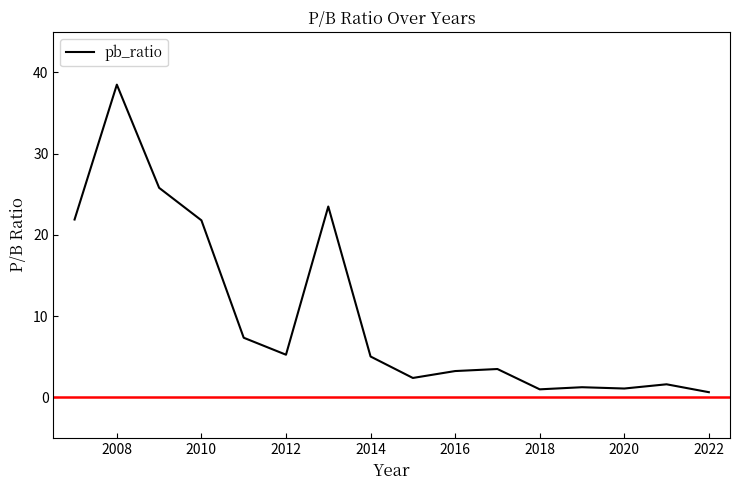

How many lines are shown in the chart?

1